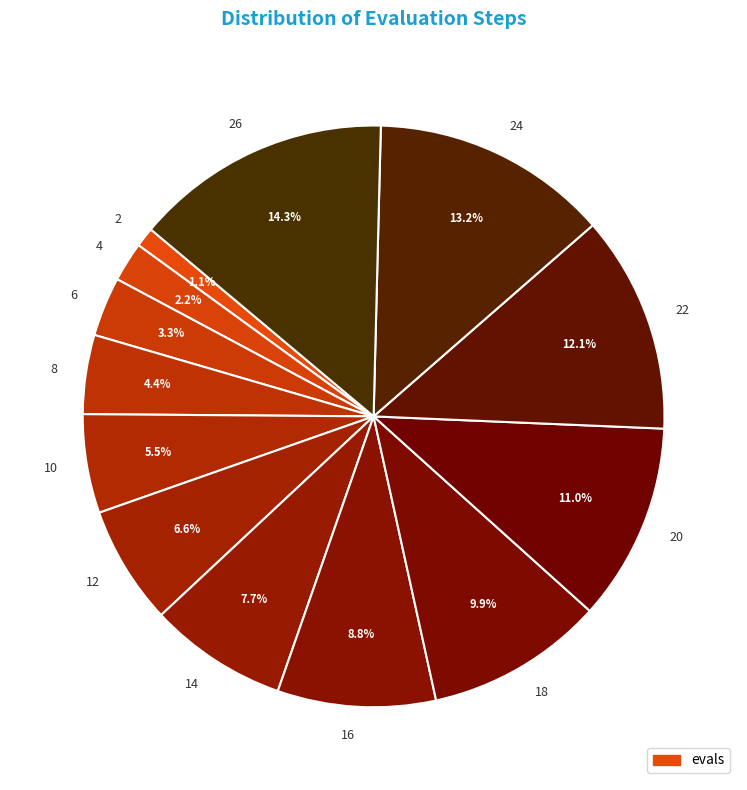

How many slices are in this pie chart?

13